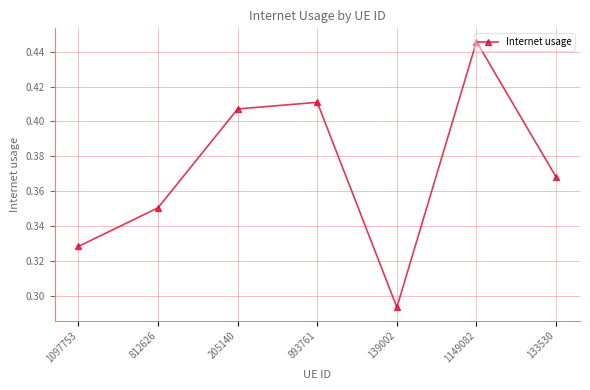

At which category does the chart reach its peak across all series?

1149082